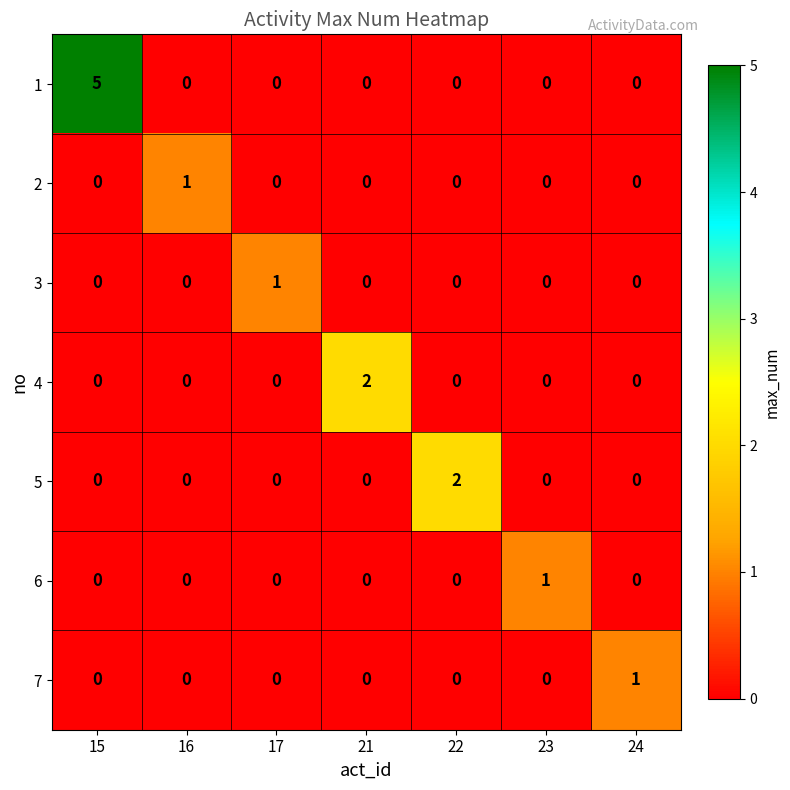

Count the number of data series in this chart.

7